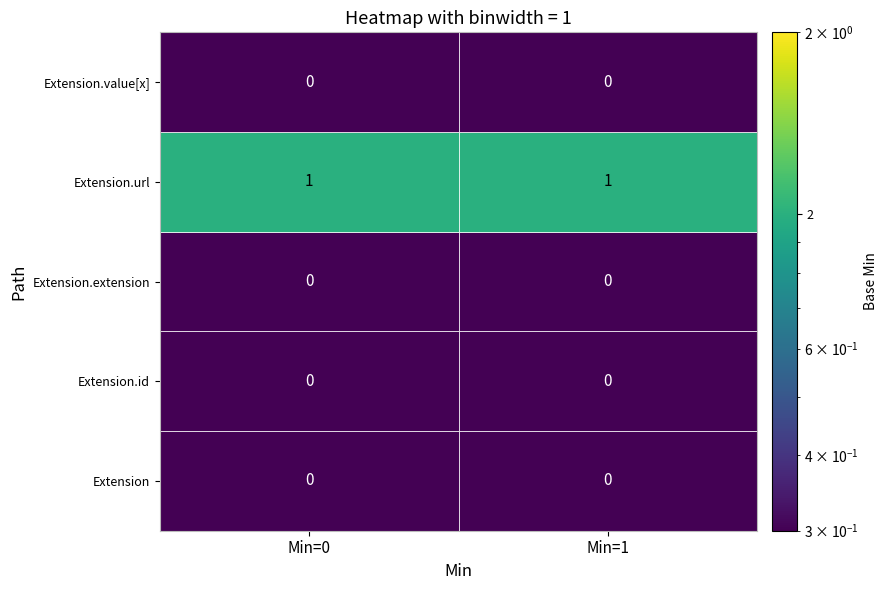

The value of Extension.id at 1 is 0. True or false?

True